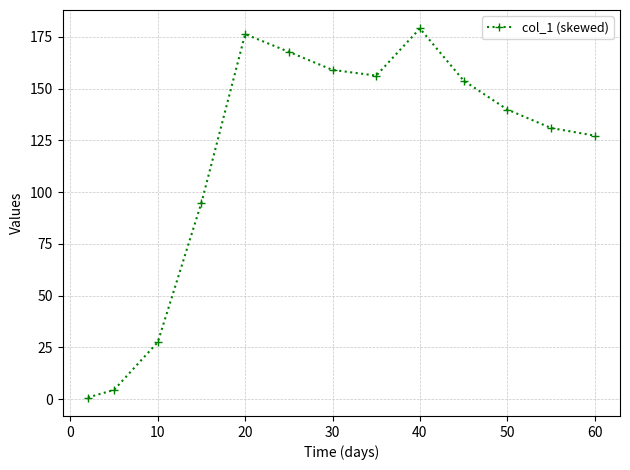

What is the maximum value shown in the chart?

179.0